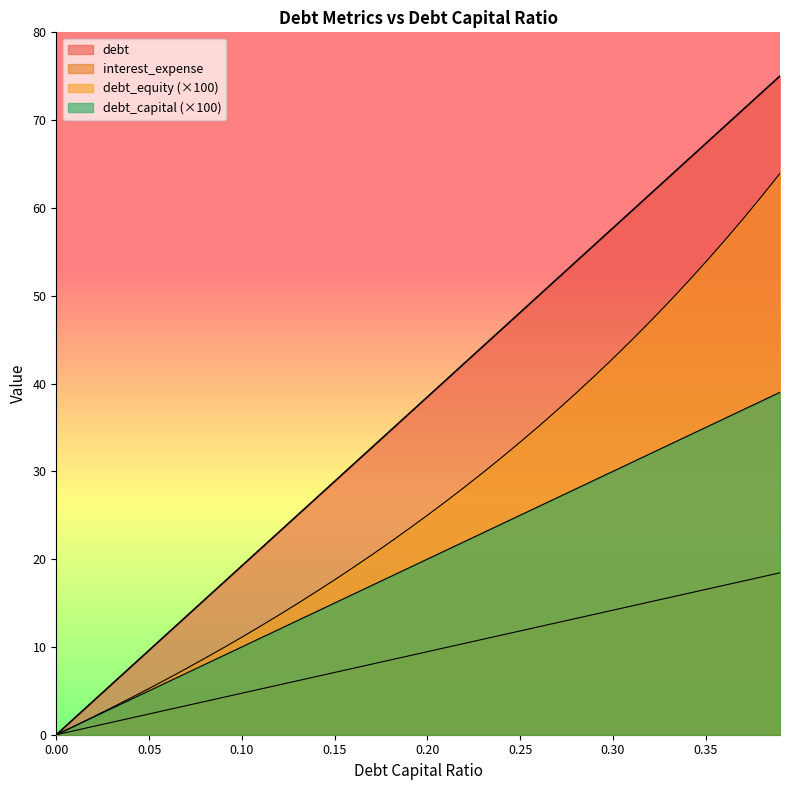

How many lines are shown in the chart?

4